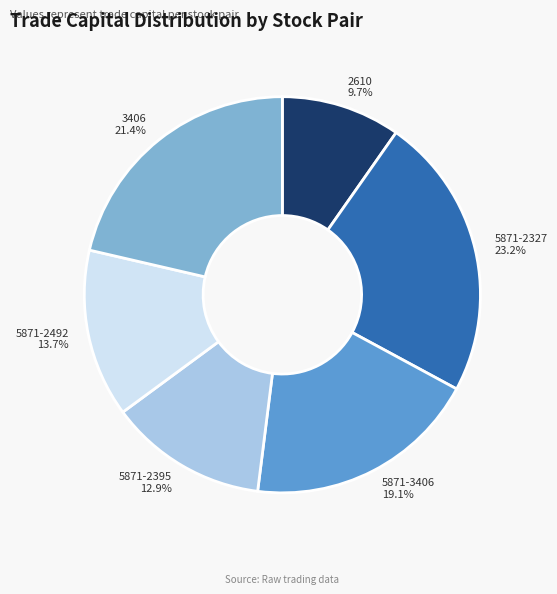

To the nearest percent, what is the difference between the 5871-2395 and 5871-2327 slice percentages?

10%